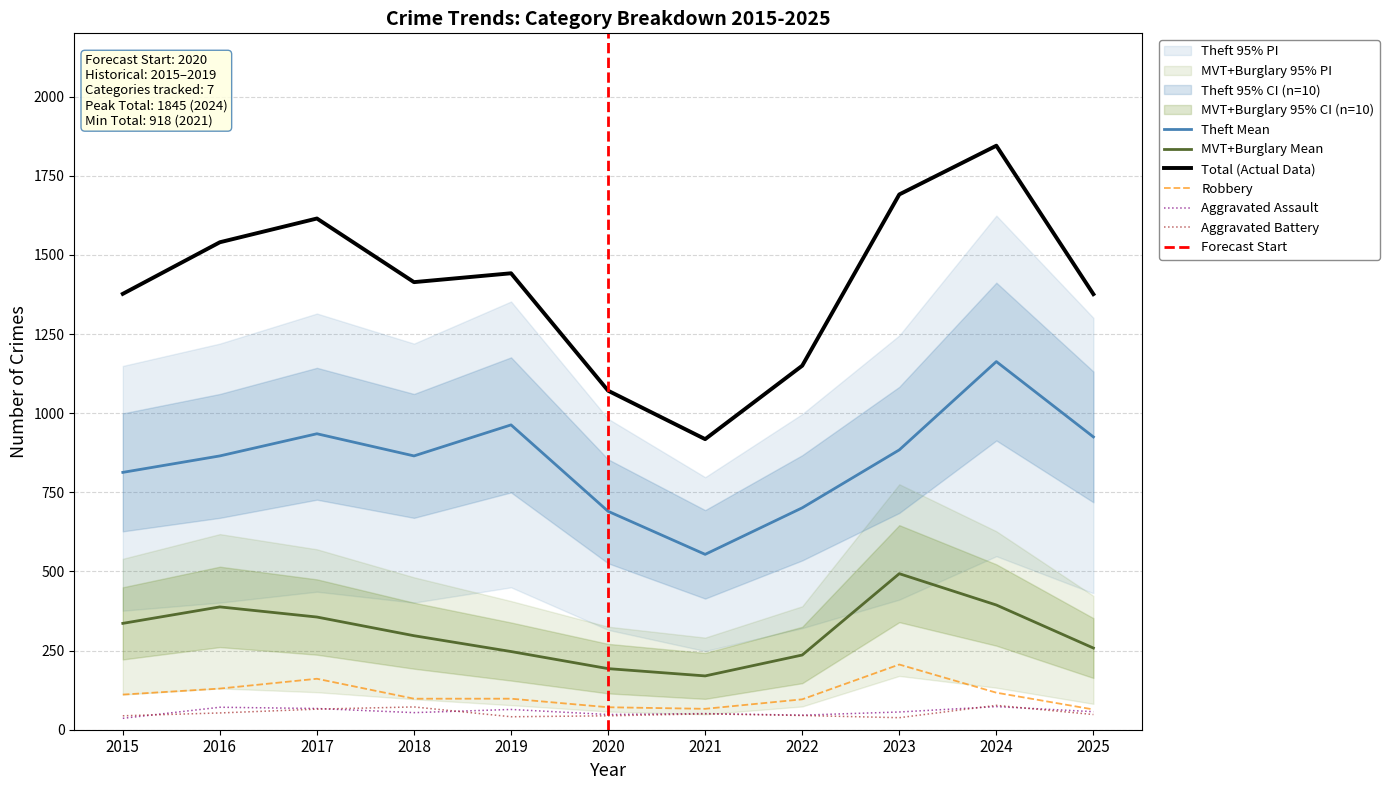

What is the spread (max minus min) of values at 2019?

1401